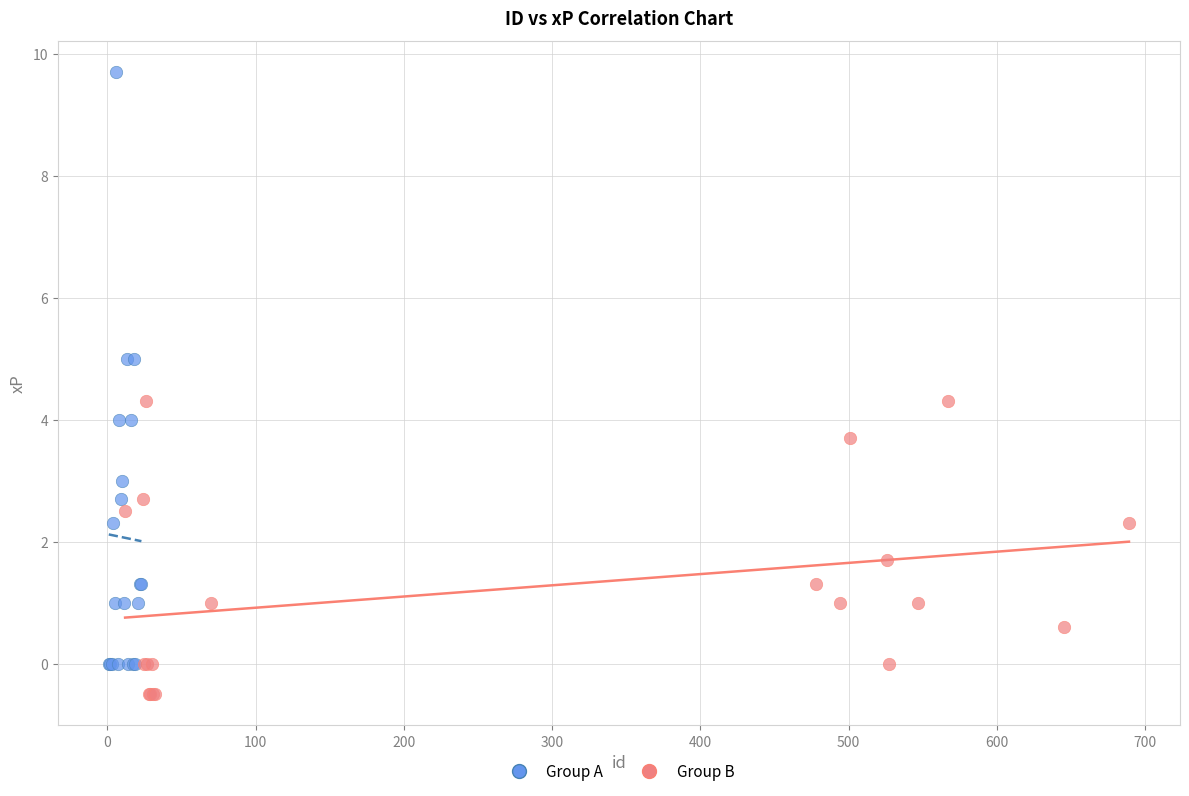

Which series has the widest spread of Y values?

Group A